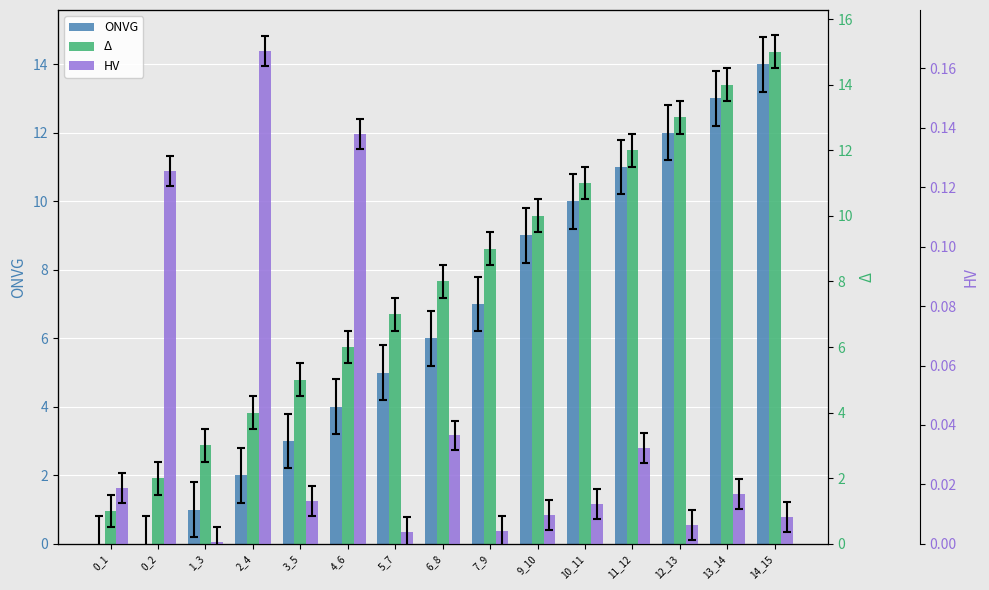

What is the total value across all series at 0_1?

1.0